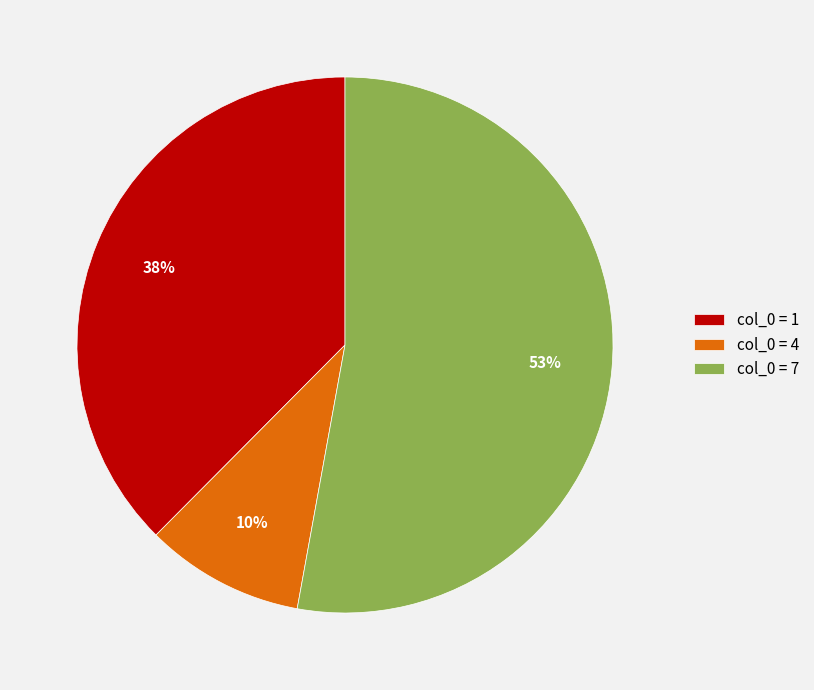

Is there any slice that represents more than half of the pie?

Yes